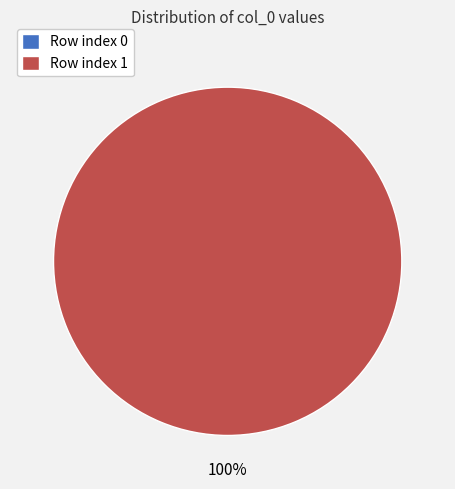

Count the number of slices in the pie.

2